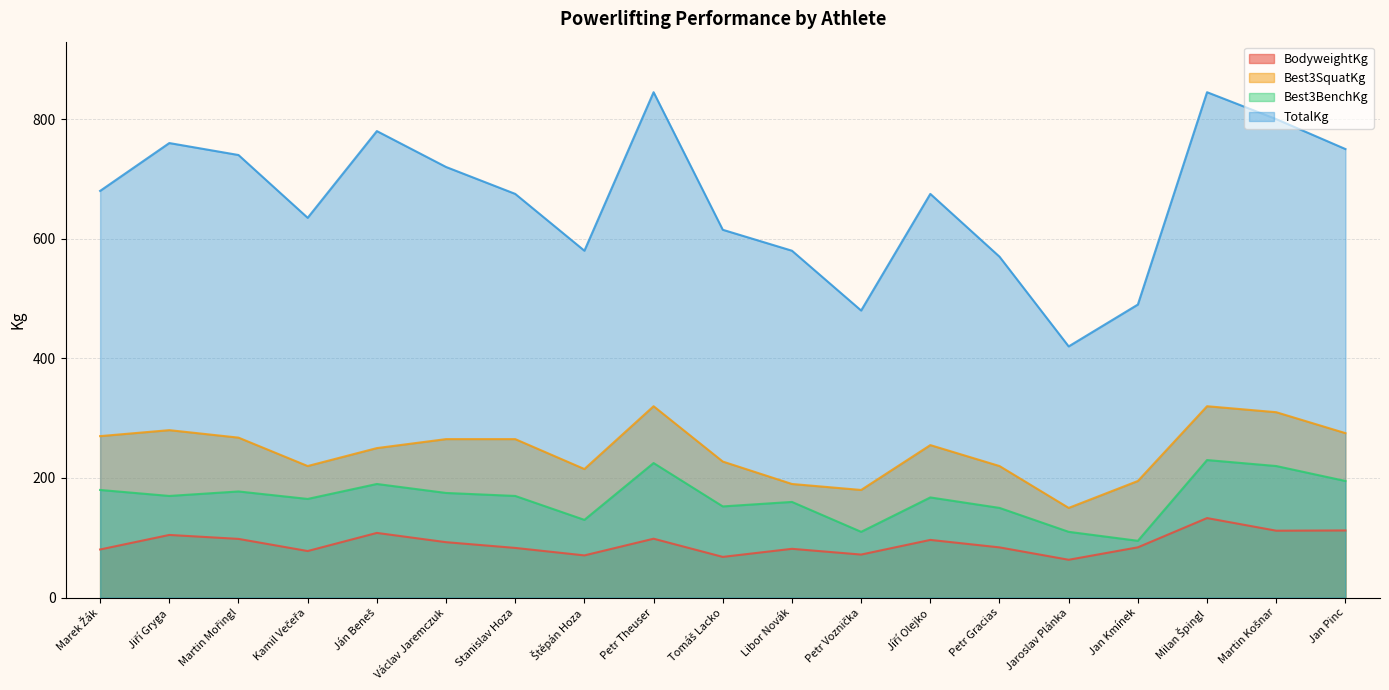

Reading left to right, list all the values displayed in this chart.

BodyweightKg: 80.5	104.8	98.2	77.9	108.2	92.7	83.1	70.6	98.5	68.1	81.6	72.0	96.5	84.0	63.3	84.1	133.0	111.9	112.3
Best3SquatKg: 270.0	280.0	267.5	220.0	250.0	265.0	265.0	215.0	320.0	227.5	190.0	180.0	255.0	220.0	150.0	195.0	320.0	310.0	275.0
Best3BenchKg: 180.0	170.0	177.5	165.0	190.0	175.0	170.0	130.0	225.0	152.5	160.0	110.0	167.5	150.0	110.0	95.0	230.0	220.0	195.0
TotalKg: 680.0	760.0	740.0	635.0	780.0	720.0	675.0	580.0	845.0	615.0	580.0	480.0	675.0	570.0	420.0	490.0	845.0	800.0	750.0